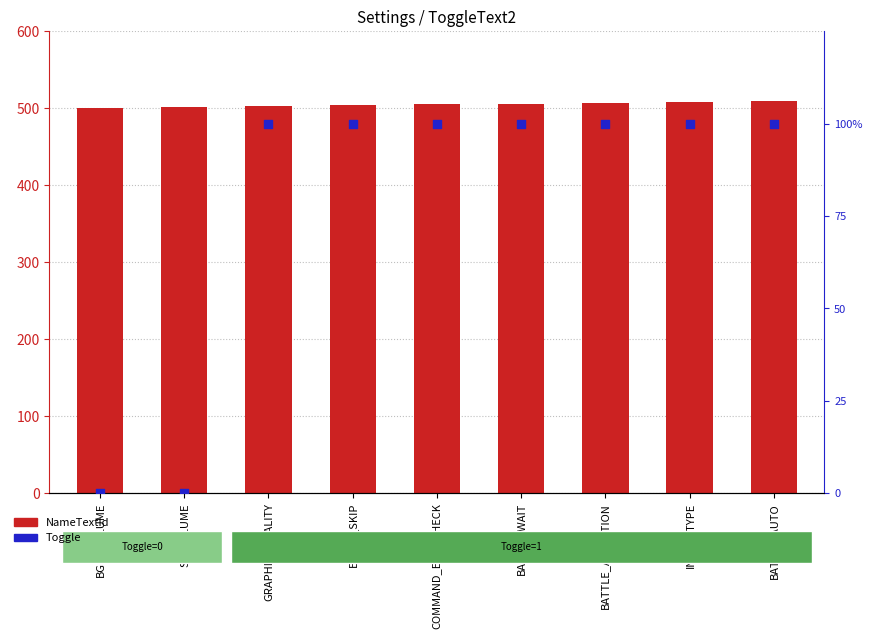

What are all the series names shown in the legend?

NameTextId, Toggle